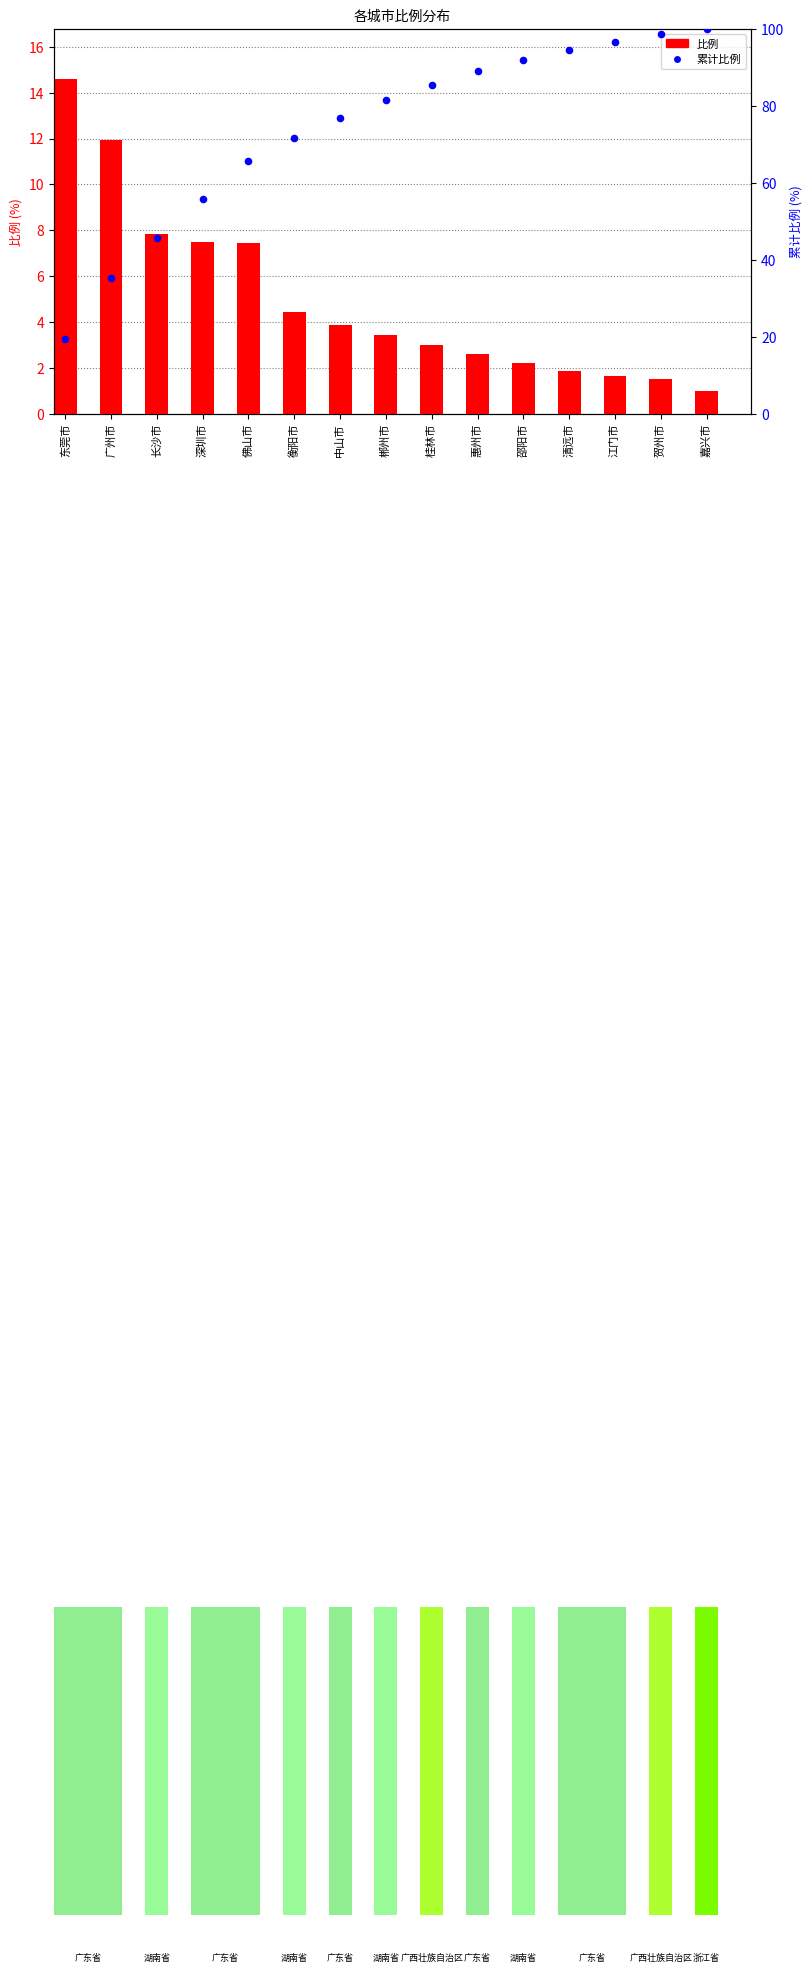

Which series has the largest total across all categories?

累计比例